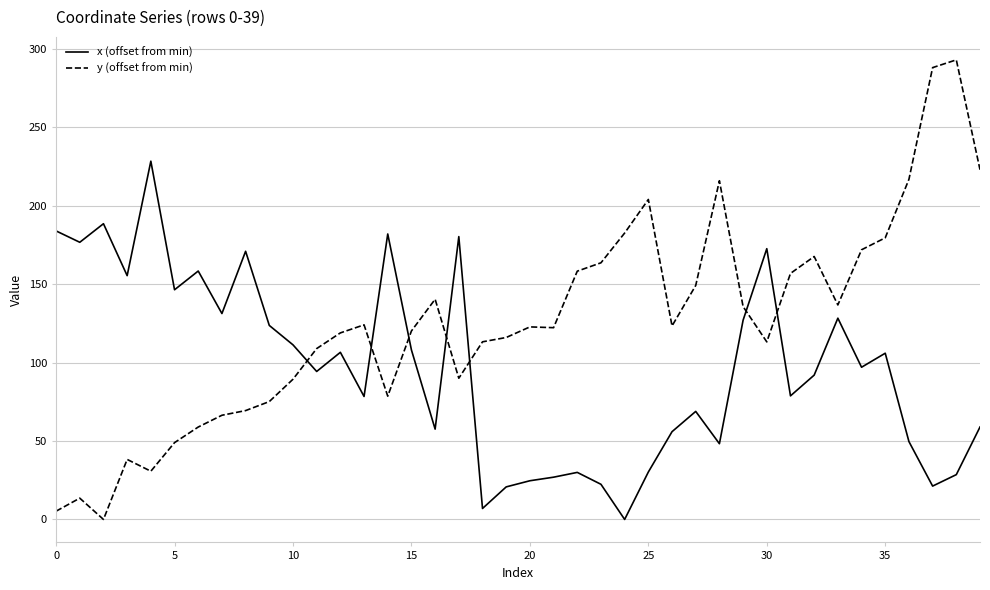

True or false: y (offset from min) has more than 2 interior local peaks.

True